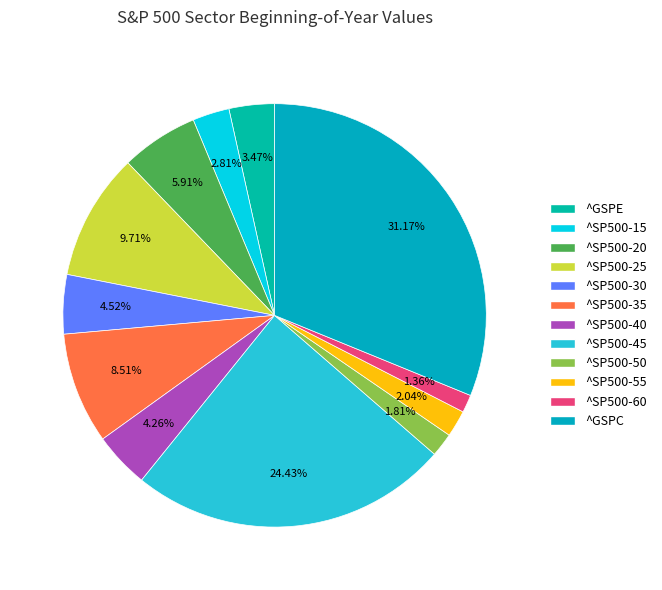

Is ^SP500-20 the majority of the pie?

No